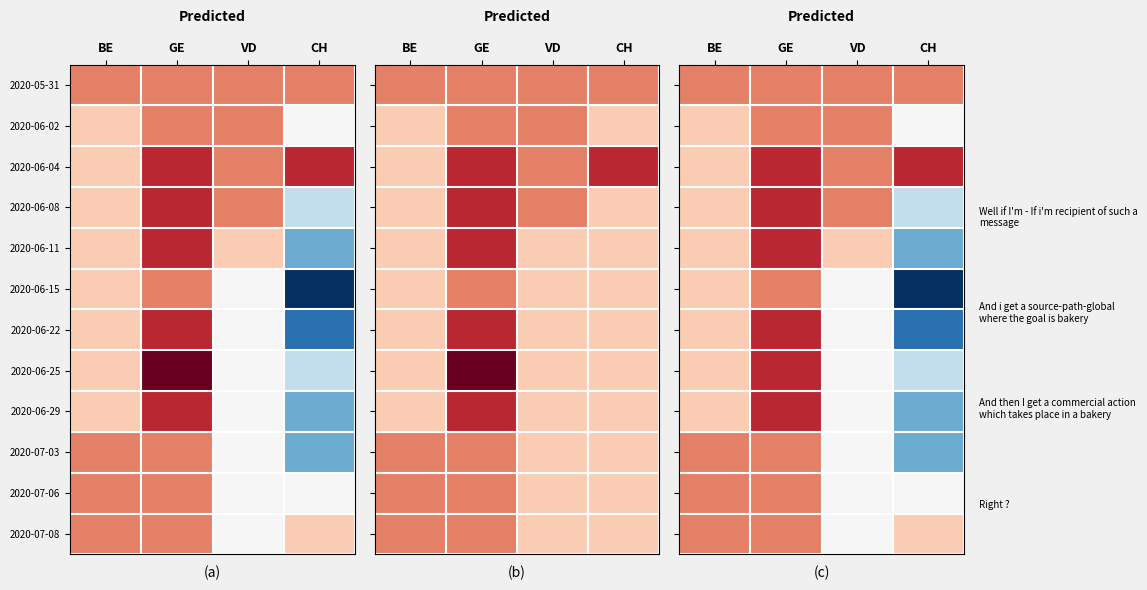

What value does the 2020-06-04 series have at CH?

1